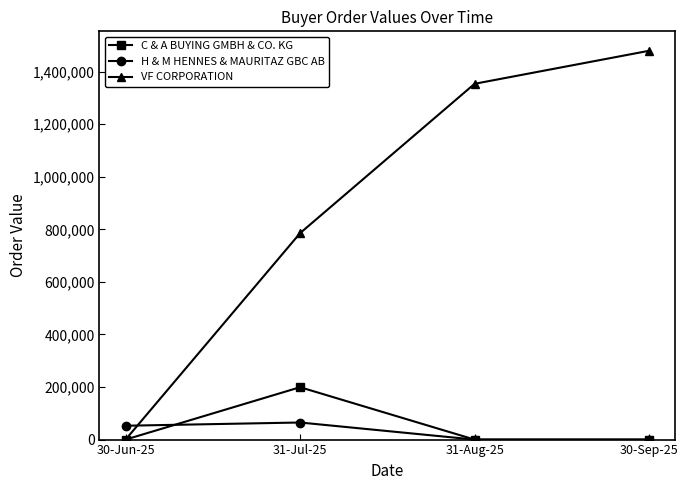

Which category has the lowest value in the VF CORPORATION series?

30-Jun-25